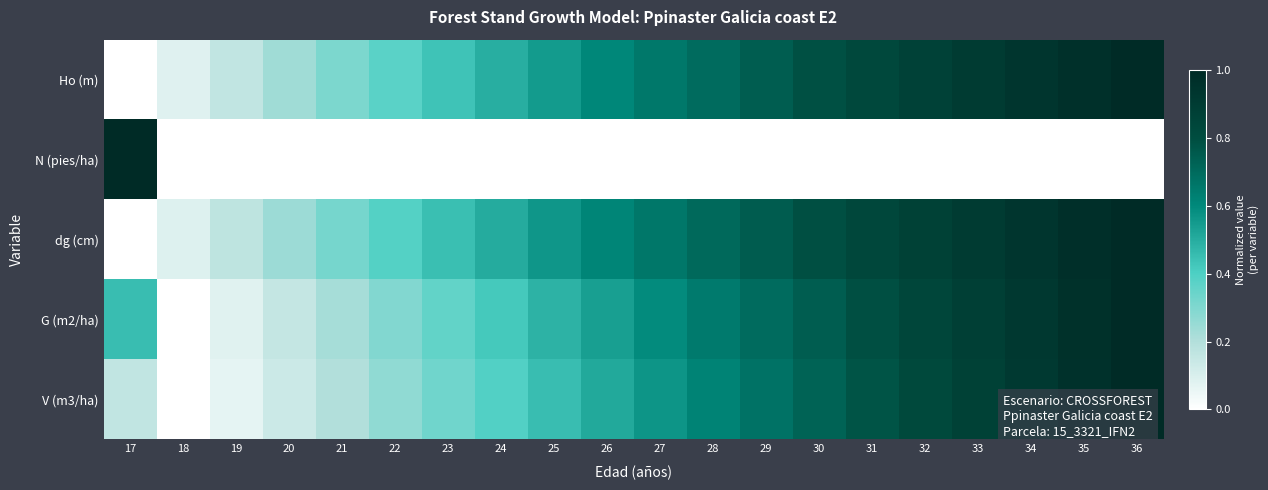

Which category has the highest value across all series?

36